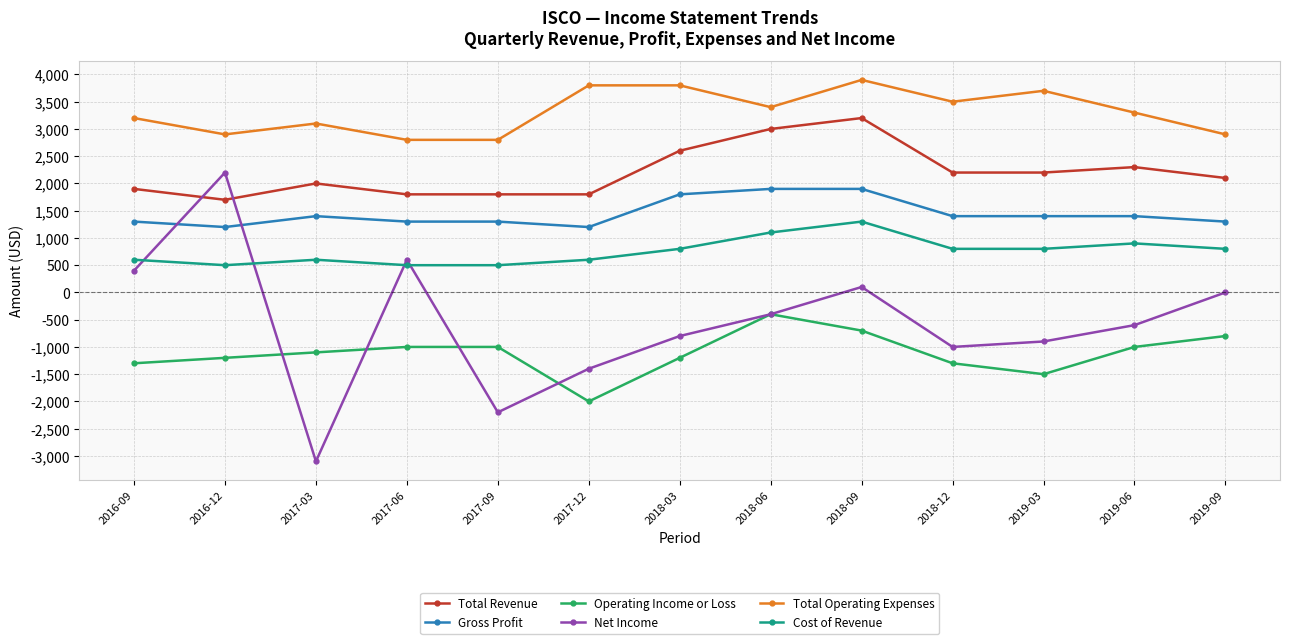

Reading left to right, list all the values displayed in this chart.

Total Revenue: 1900	1700	2000	1800	1800	1800	2600	3000	3200	2200	2200	2300	2100
Gross Profit: 1300	1200	1400	1300	1300	1200	1800	1900	1900	1400	1400	1400	1300
Operating Income or Loss: -1300	-1200	-1100	-1000	-1000	-2000	-1200	-400	-700	-1300	-1500	-1000	-800
Net Income: 400	2200	-3100	600	-2200	-1400	-800	-400	100	-1000	-900	-600	0
Total Operating Expenses: 3200	2900	3100	2800	2800	3800	3800	3400	3900	3500	3700	3300	2900
Cost of Revenue: 600	500	600	500	500	600	800	1100	1300	800	800	900	800